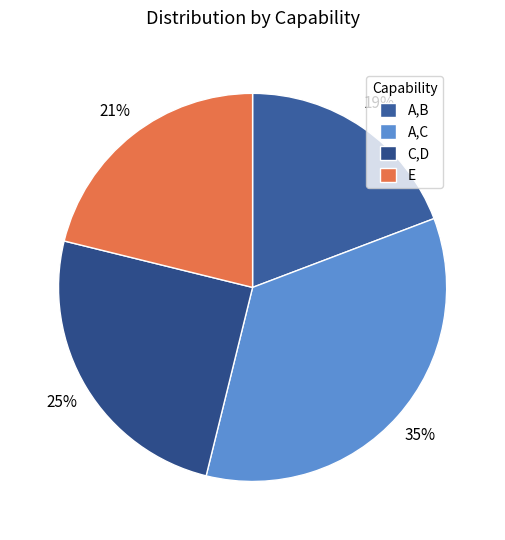

To the nearest percent, what portion does C,D represent?

25%